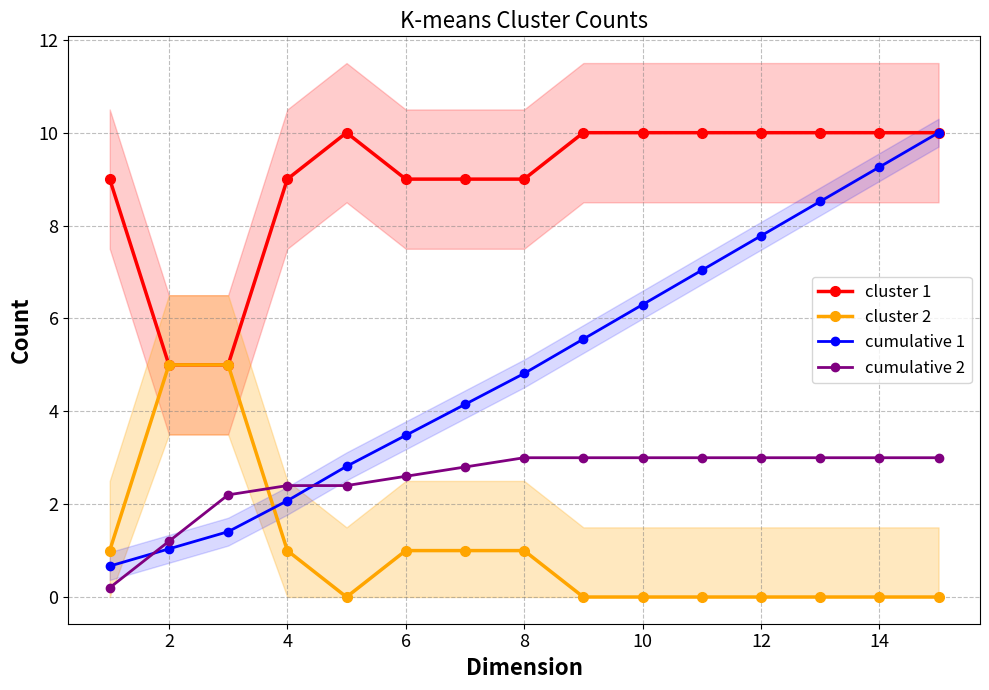

True or false: cumulative 2 and cluster 1 intersect in this chart.

False